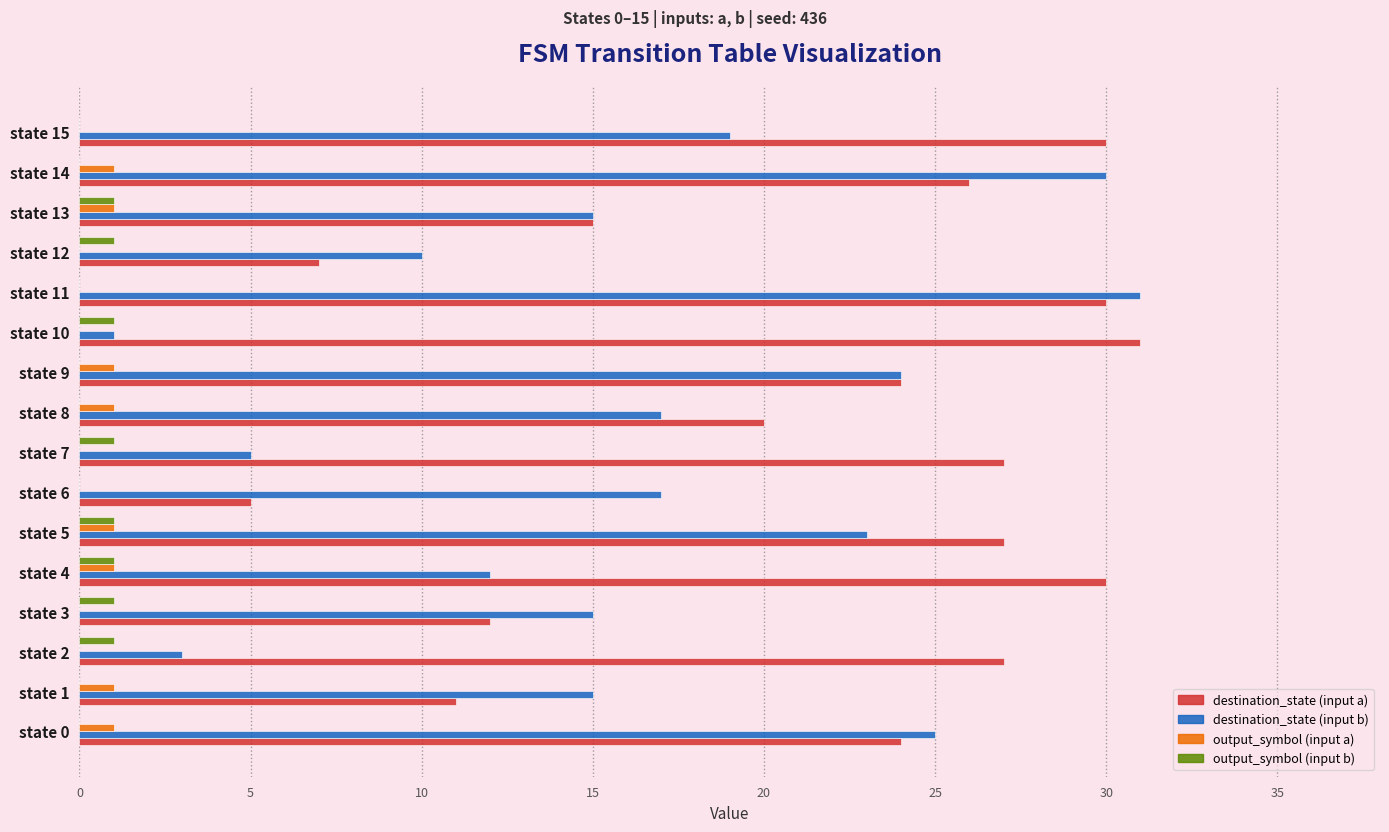

The destination_state (input a) series shows 27 at state 5. True or false?

True